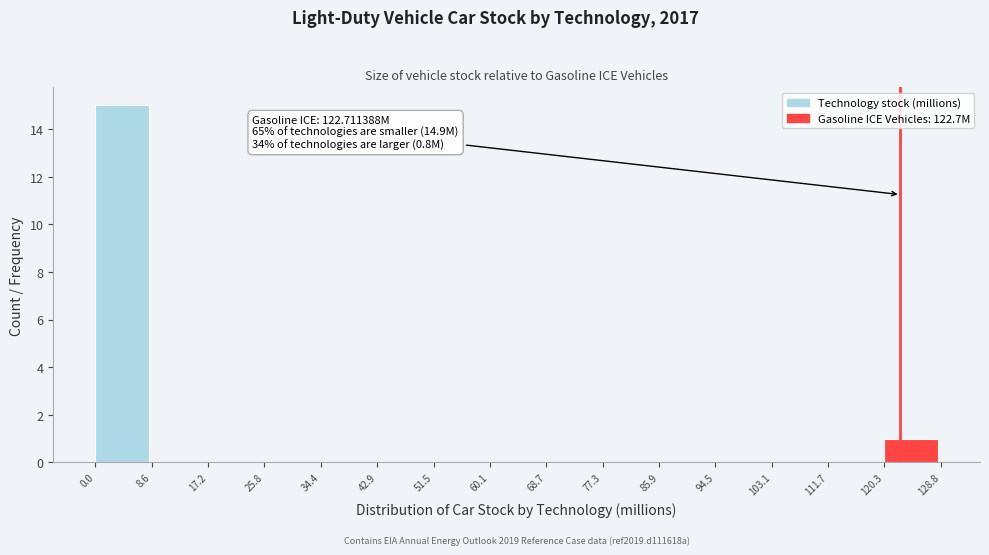

Which range on the x-axis has the tallest bar?

0.0 to 8.6